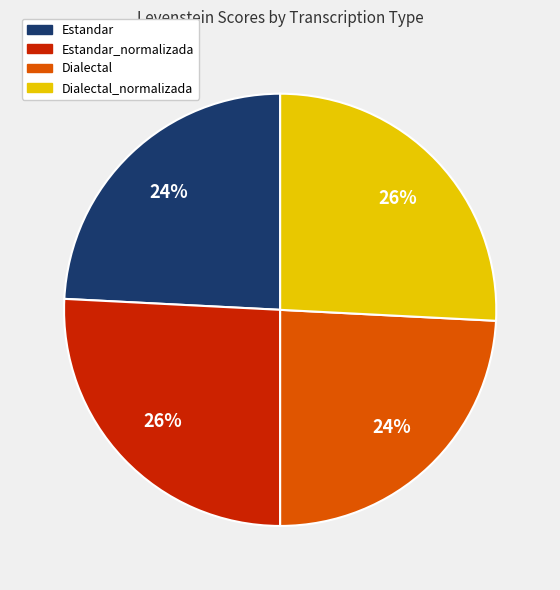

To the nearest percent, what is the average slice percentage?

25%